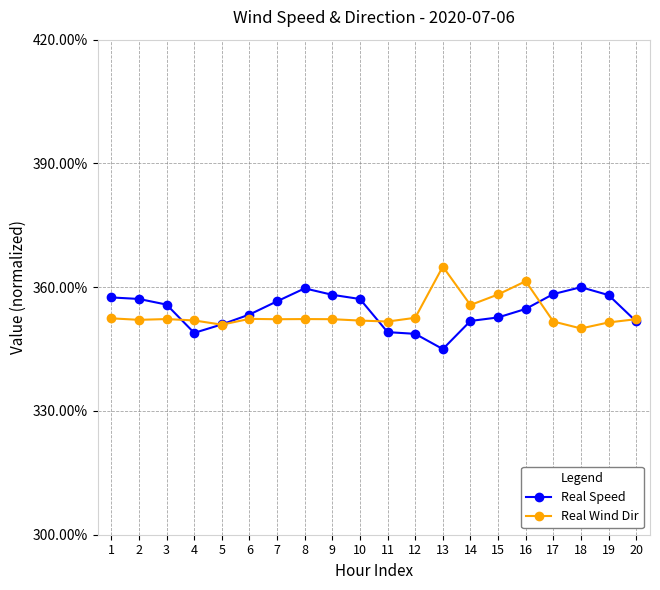

Which series has the largest total across all categories?

Real Speed